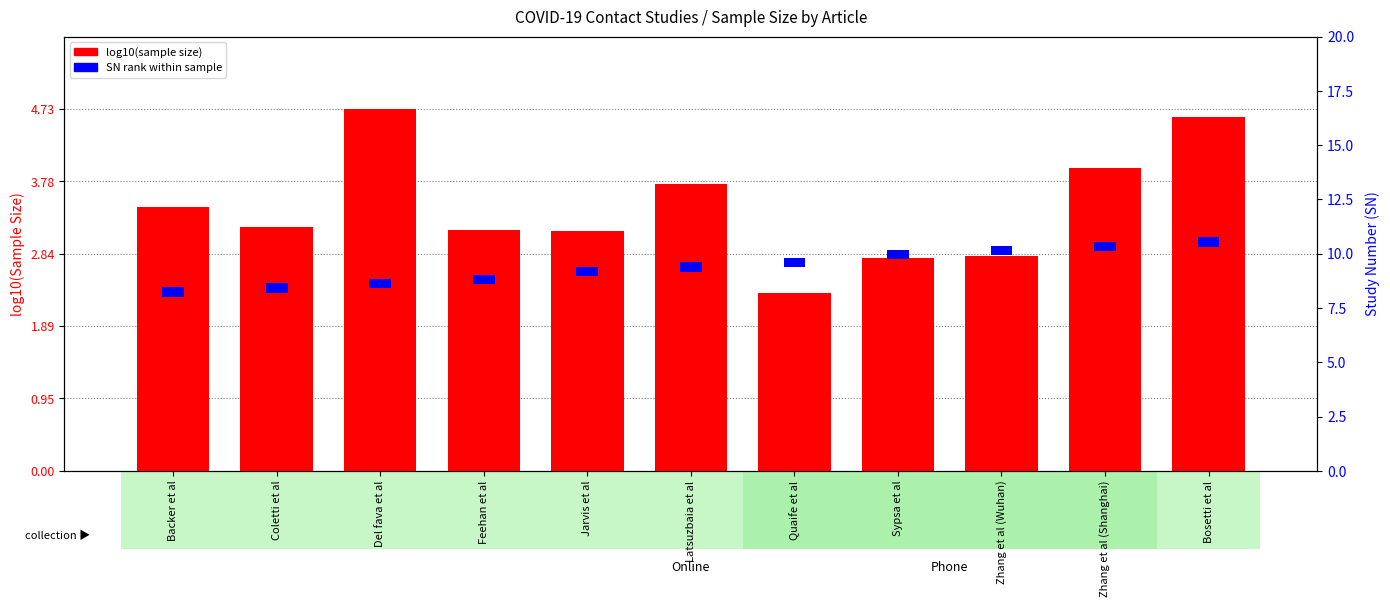

What is the difference between the maximum and minimum values in the log10(Sample size) series?

2.4